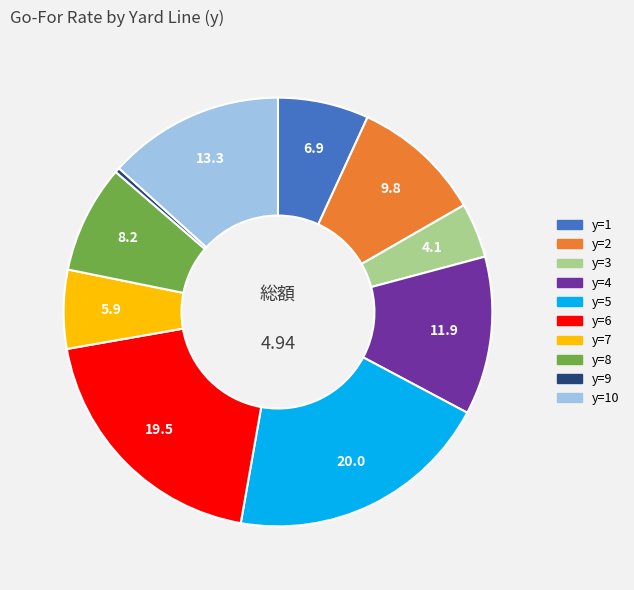

Is there any slice that represents more than half of the pie?

No